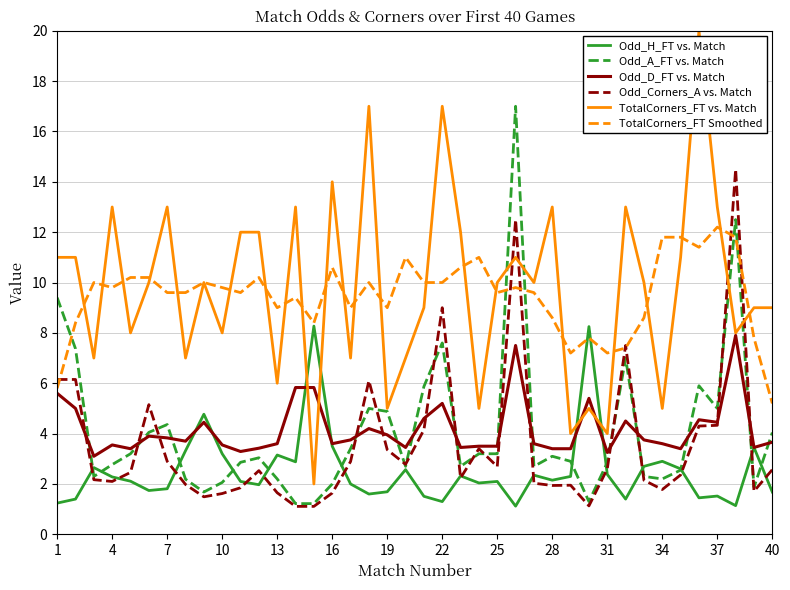

Does the chart display data point markers on the line(s)?

No